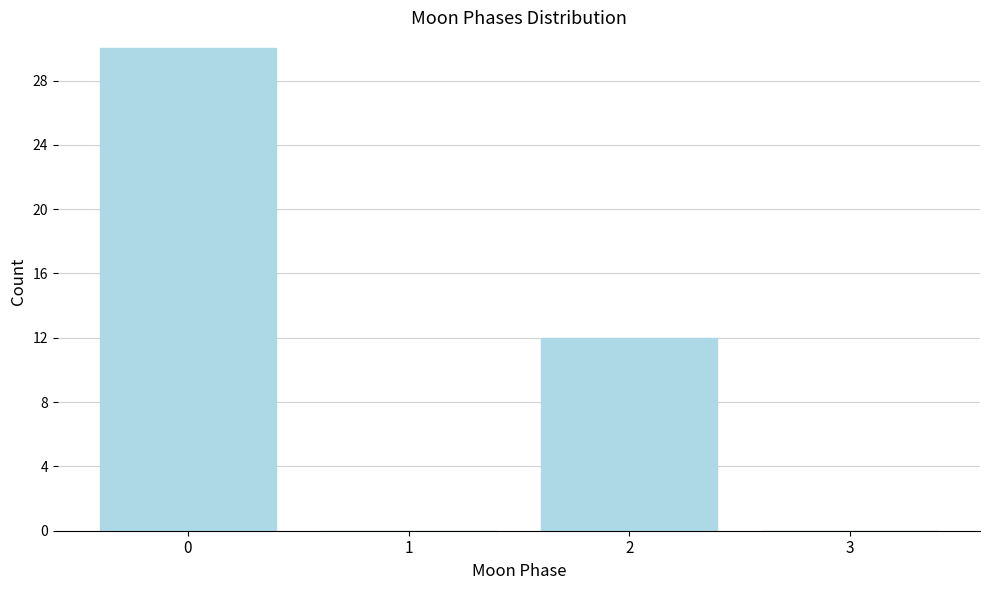

Over which range of the x-axis is the bar tallest?

-0.5 to 0.5